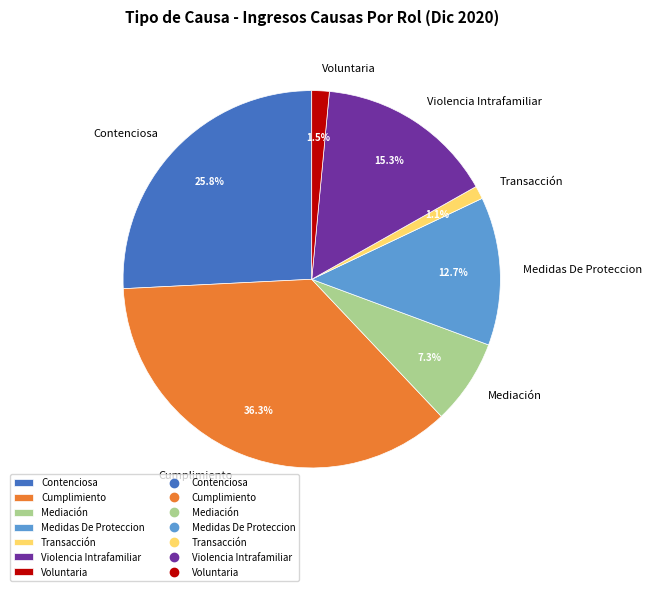

To the nearest percent, what is the average slice percentage?

14%